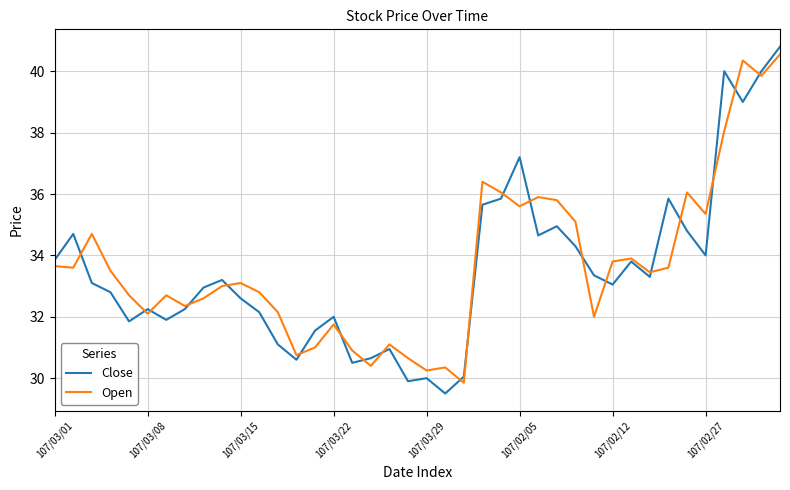

What is the smallest value displayed?

29.5